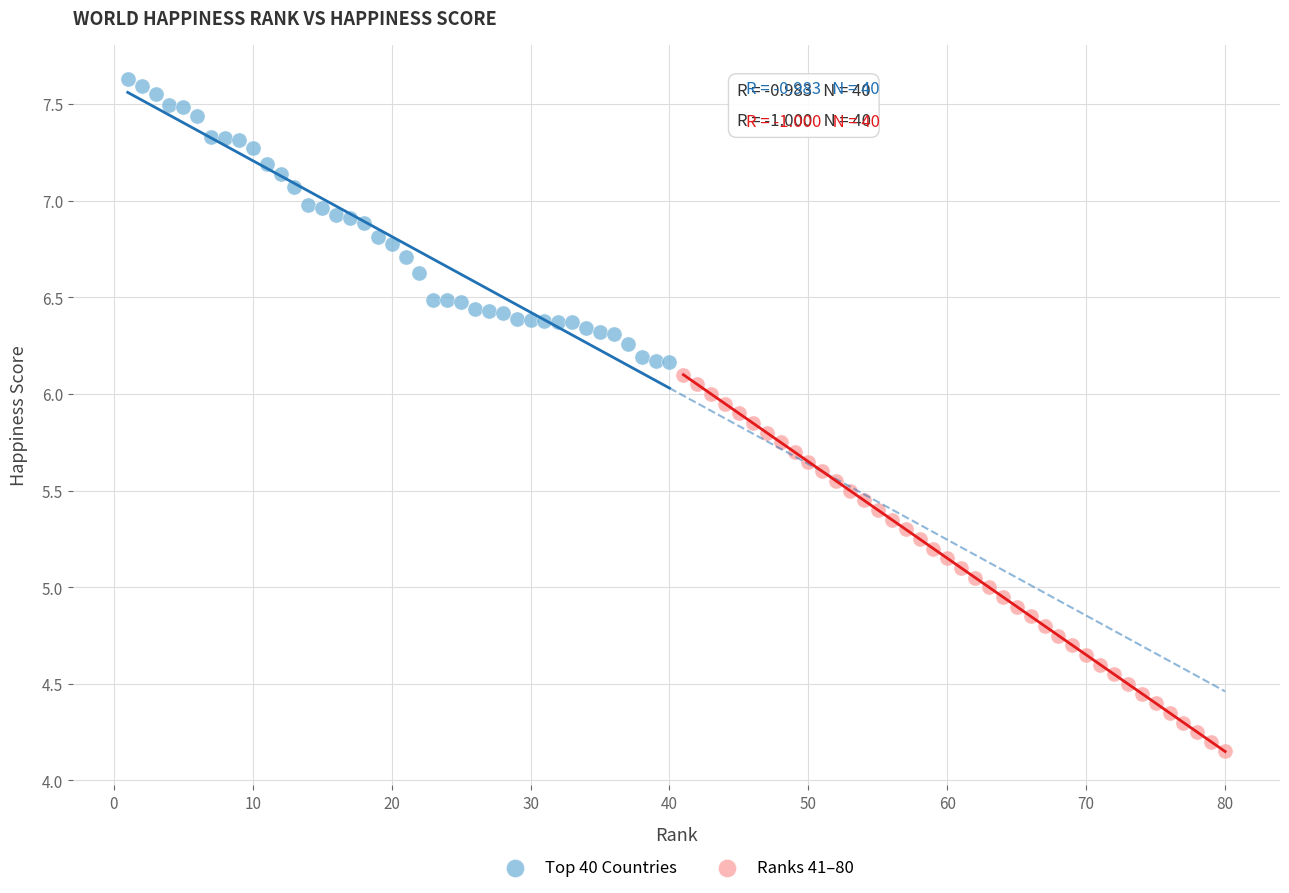

Which series has the widest spread of Y values?

Ranks 41–80